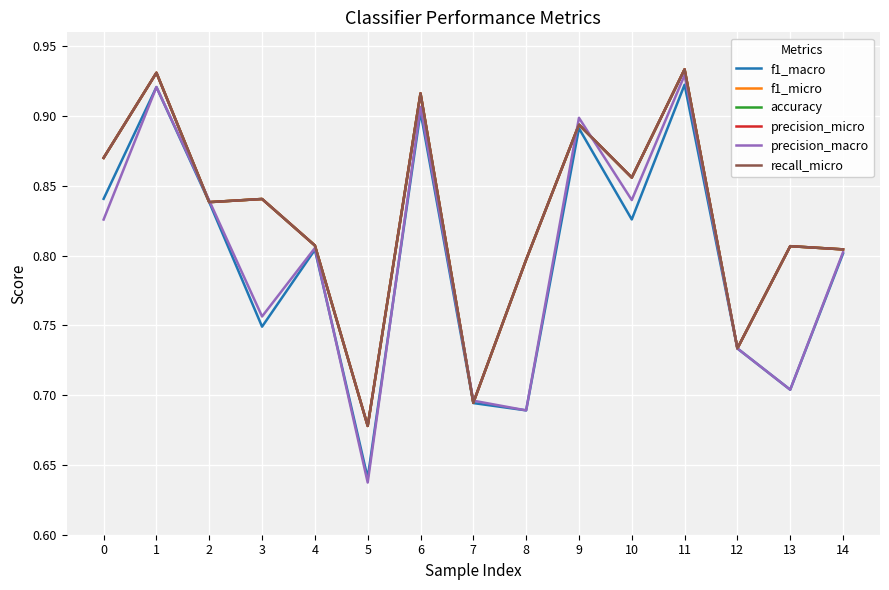

Does the chart display data point markers on the line(s)?

No